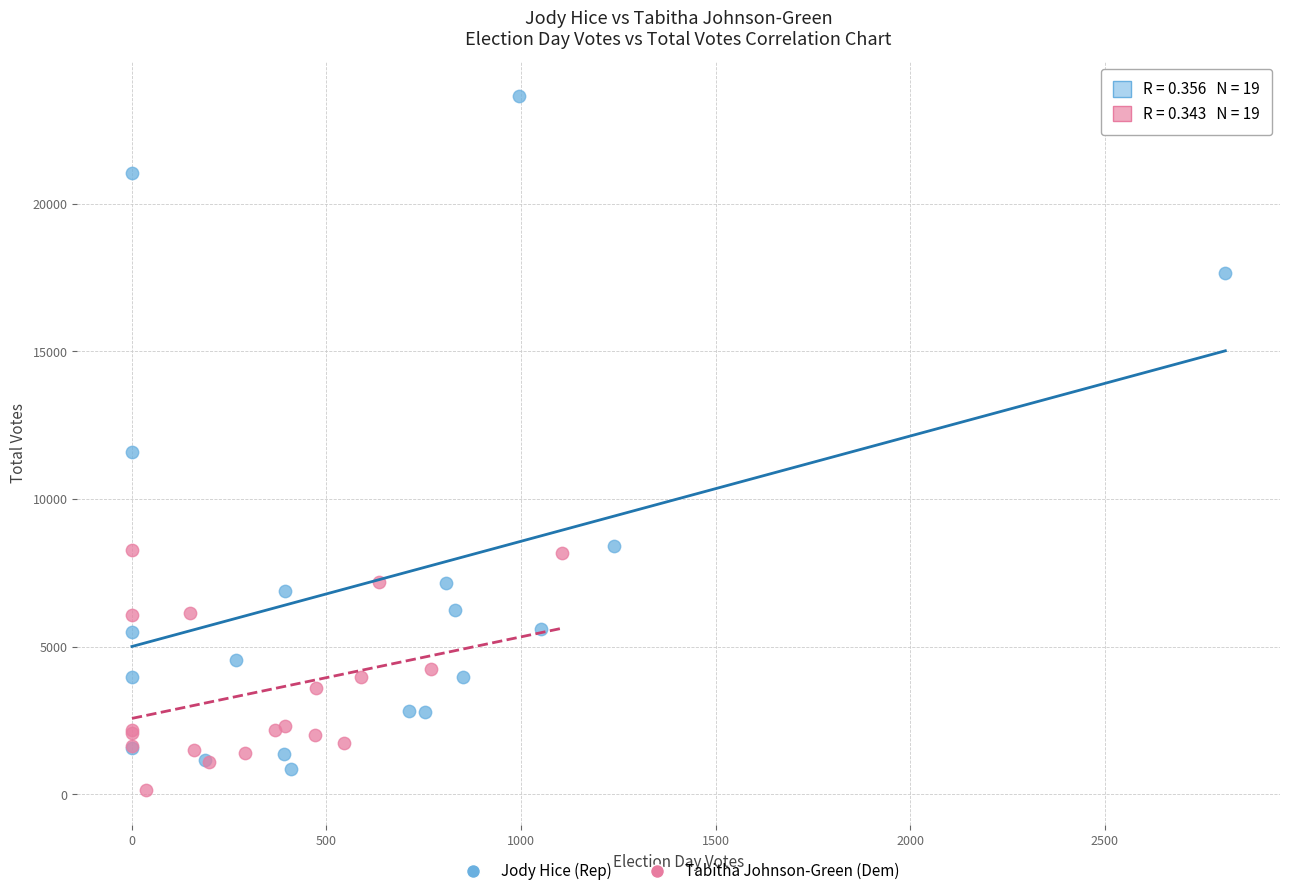

Which series contains the lowest Y value?

Tabitha Johnson-Green (Dem)